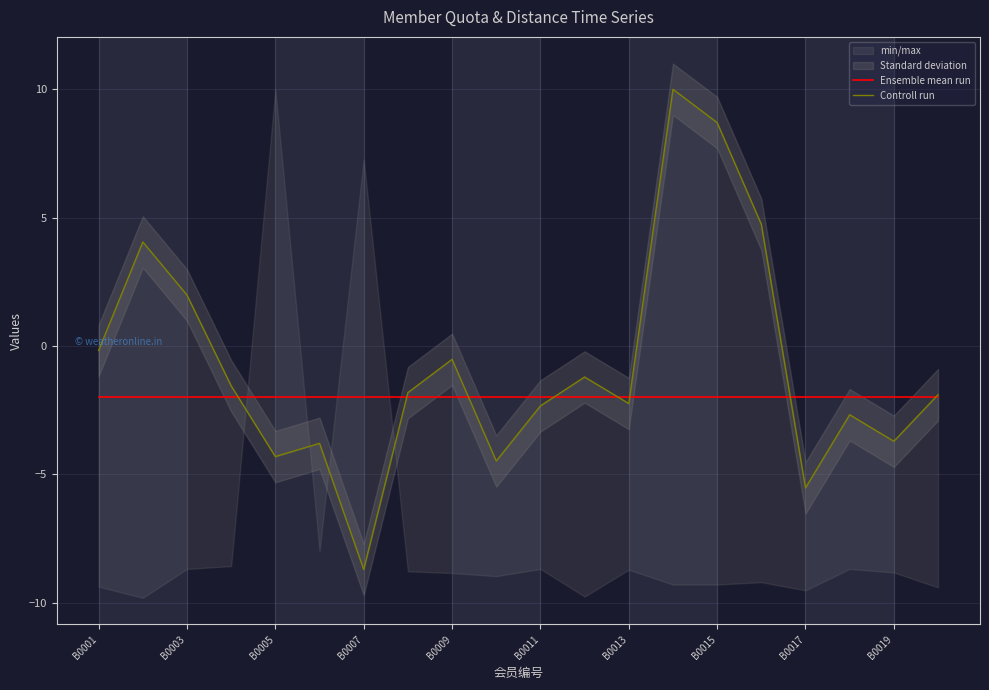

What is the minimum value for Controll run?

-8.7